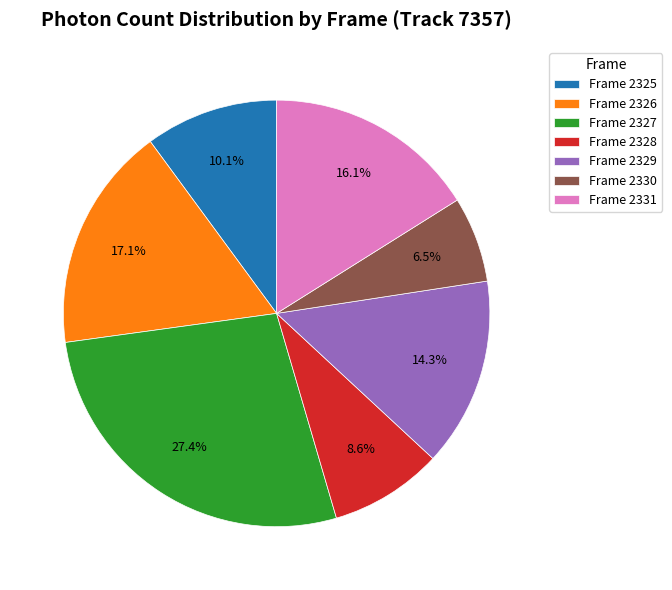

What is the ratio of the value at Frame 2327 to the value at Frame 2329?

1.9